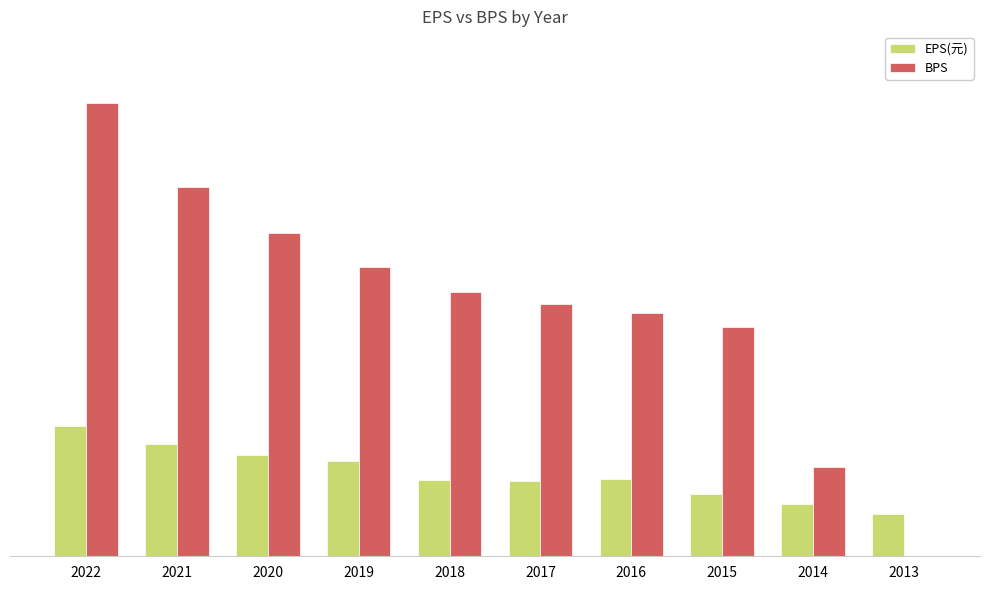

Is the value of BPS at 2016 greater than the value of EPS(元) at 2019?

Yes